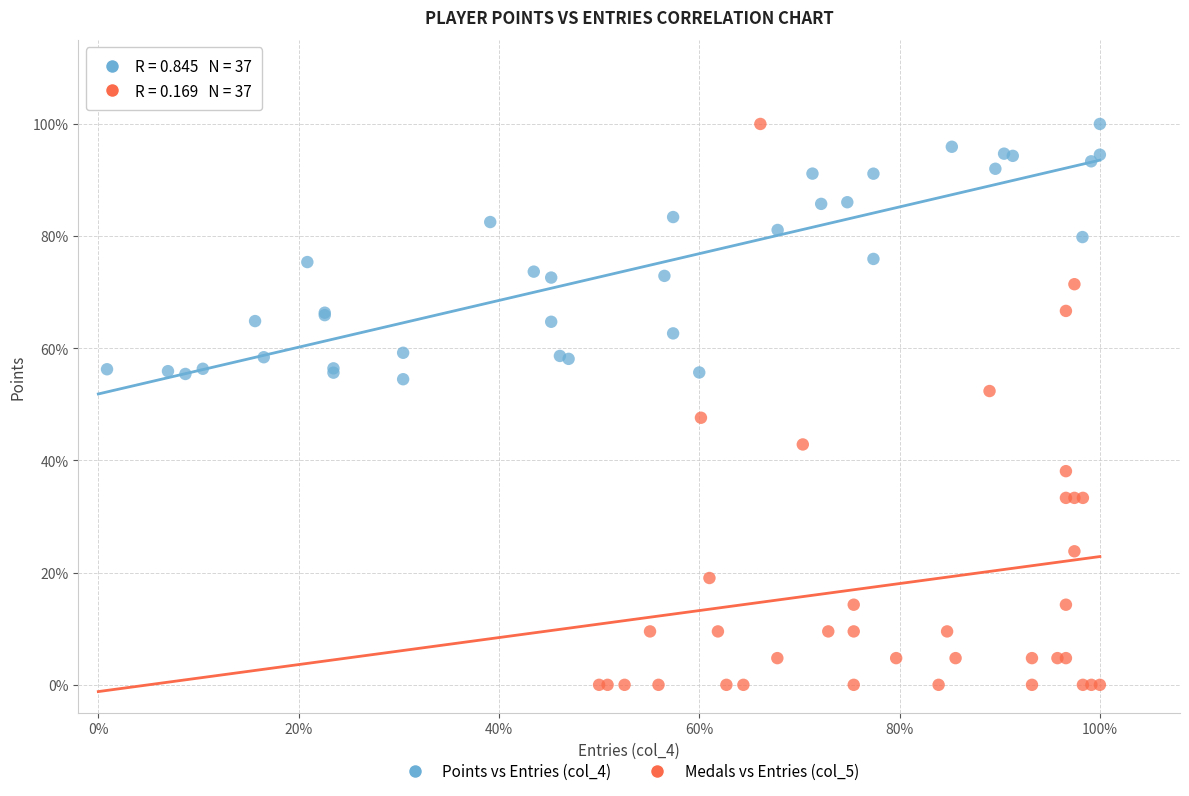

What are all the series names shown in the legend?

Points vs Entries (col_4), Medals vs Entries (col_5)